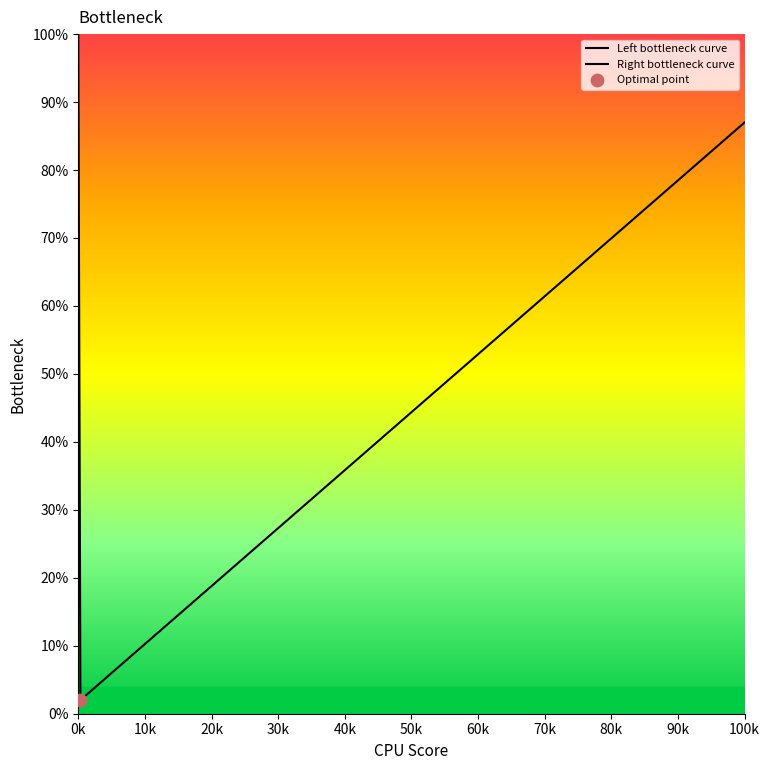

Which series reaches the maximum Y coordinate?

Left bottleneck curve